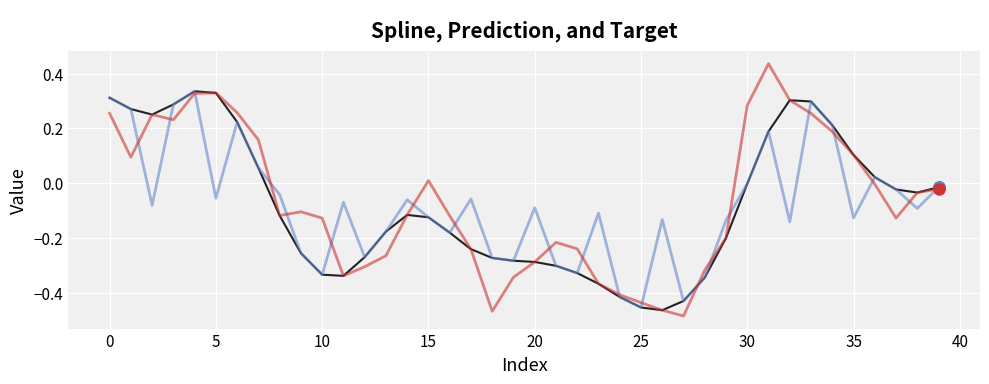

How many lines are shown in the chart?

3